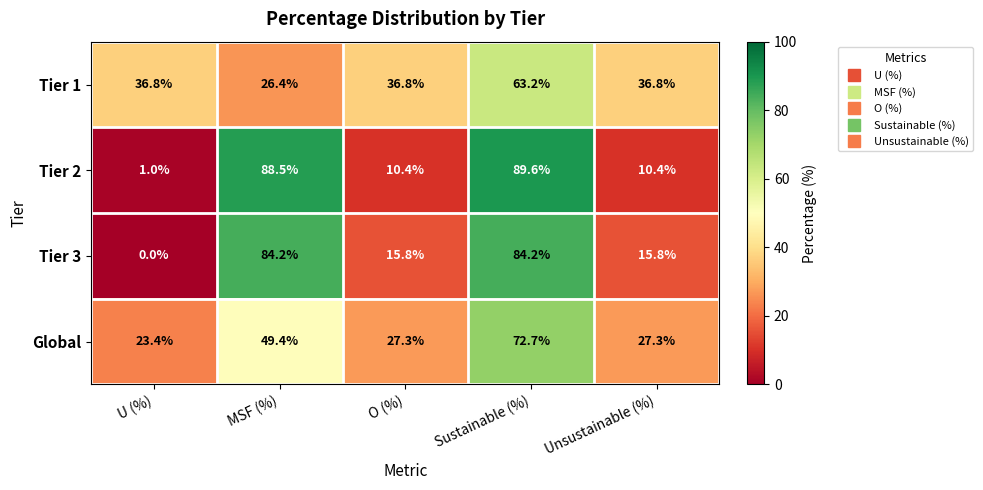

Where does the Tier 3 series first go above 15?

MSF (%)